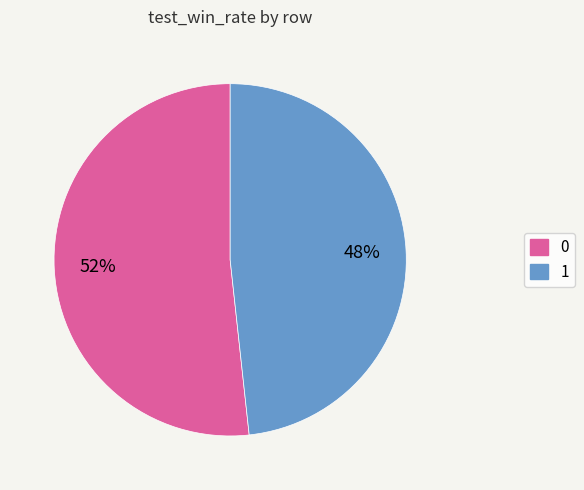

What percentage is the 0 slice, to the nearest percent?

52%